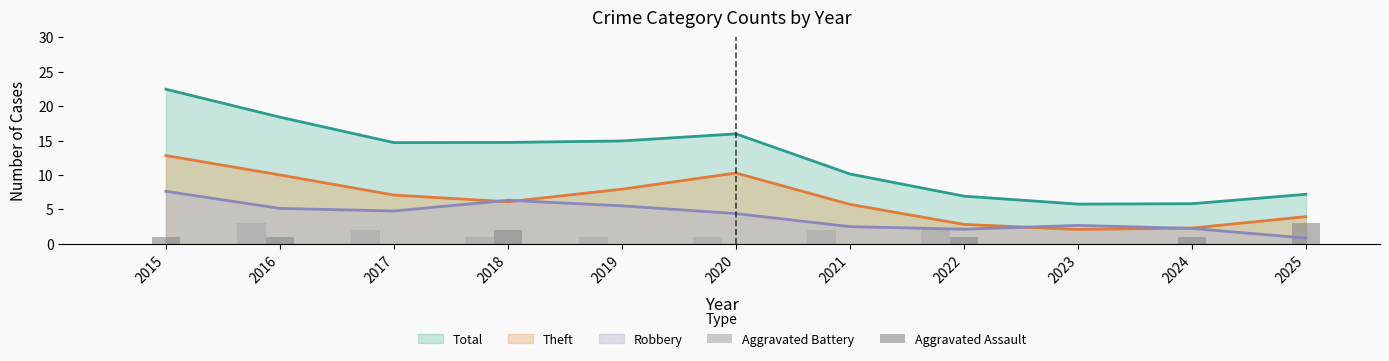

What is the value of the Aggravated Assault bar at the 11th from the left?

3